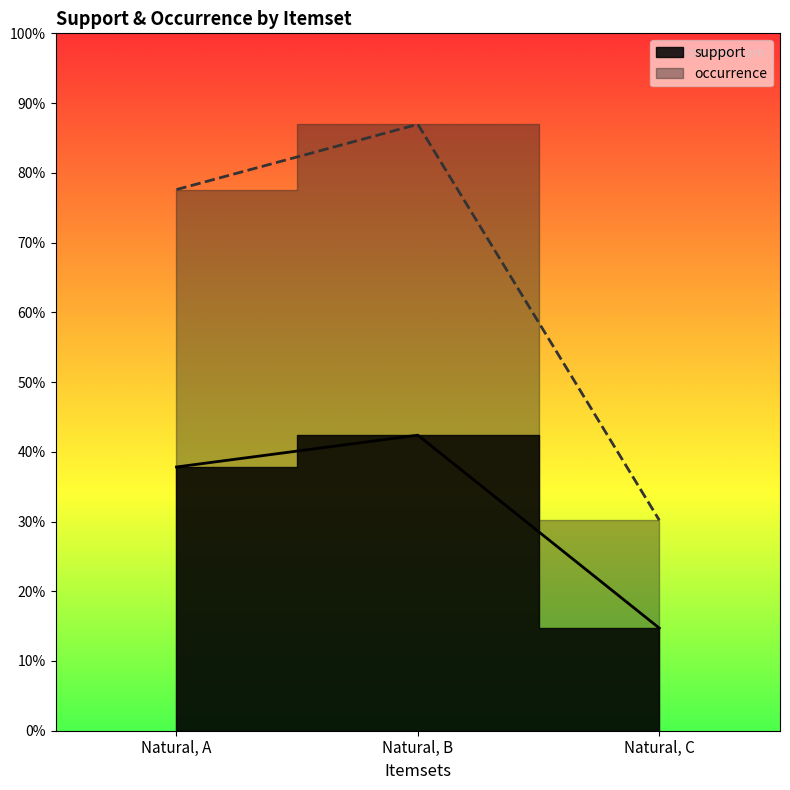

What is the sum of the occurrence values at Natural, C and Natural, B?

1.2